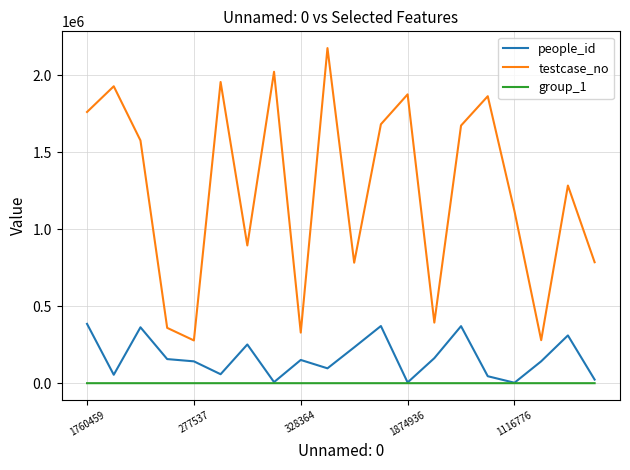

What are all the series names shown in the legend?

people_id, testcase_no, group_1